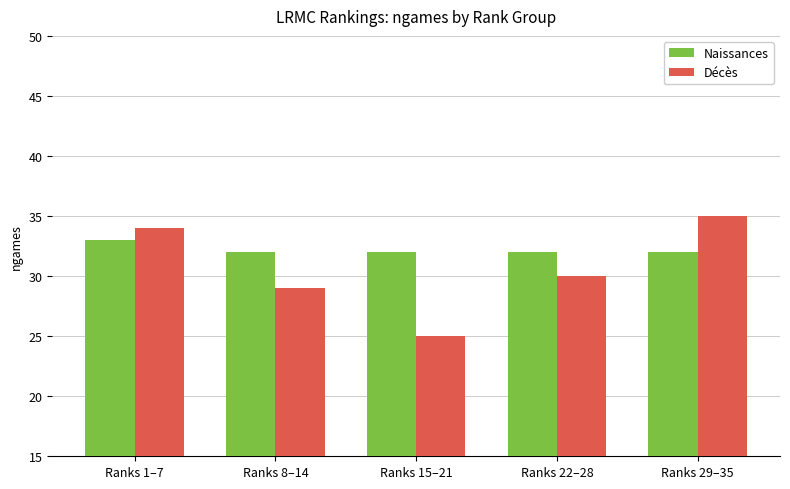

What position from the right is Ranks 8–14?

4